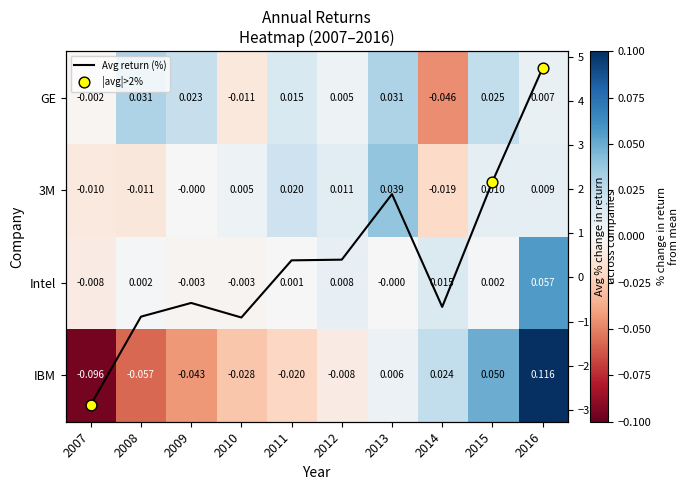

Reading left to right, extract all data points from this chart.

IBM: -0.1	-0.1	-0.0	-0.0	-0.0	-0.0	0.0	0.0	0.0	0.1
Intel: -0.0	0.0	-0.0	-0.0	0.0	0.0	-0.0	0.0	0.0	0.1
3M: -0.0	-0.0	-0.0	0.0	0.0	0.0	0.0	-0.0	0.0	0.0
GE: -0.0	0.0	0.0	-0.0	0.0	0.0	0.0	-0.0	0.0	0.0